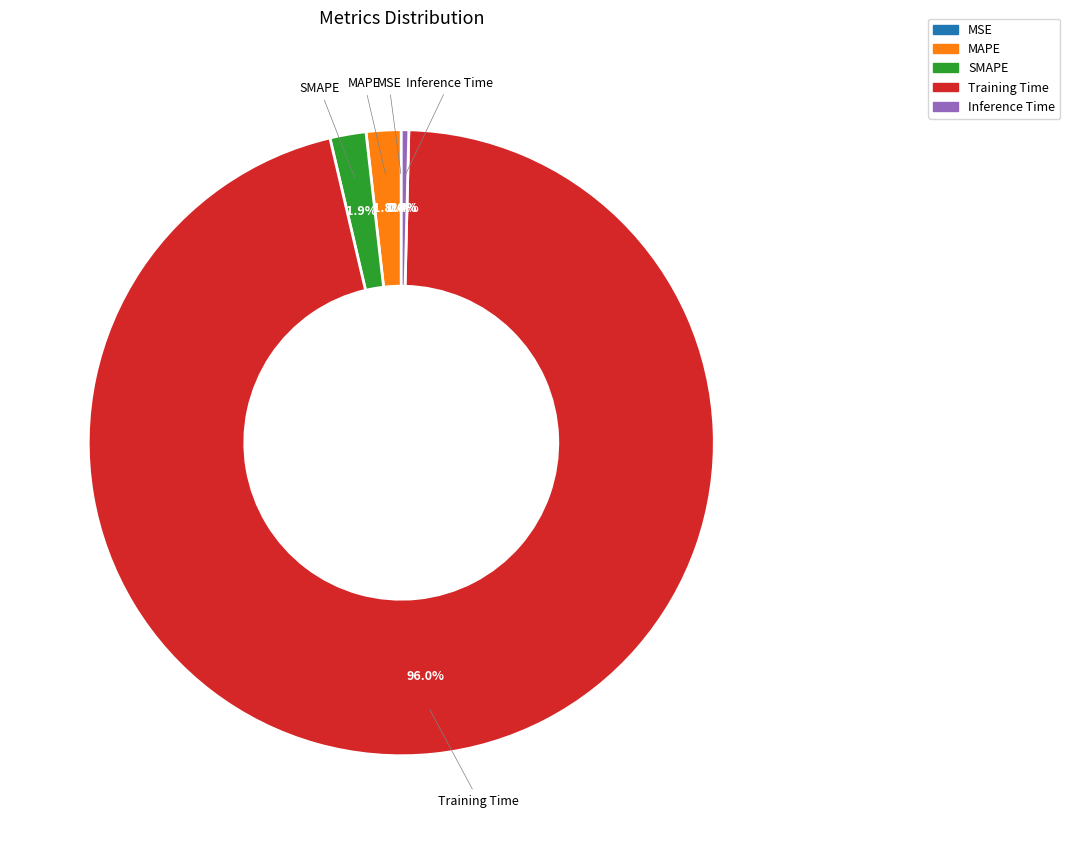

Between Training Time and SMAPE, which is larger?

Training Time